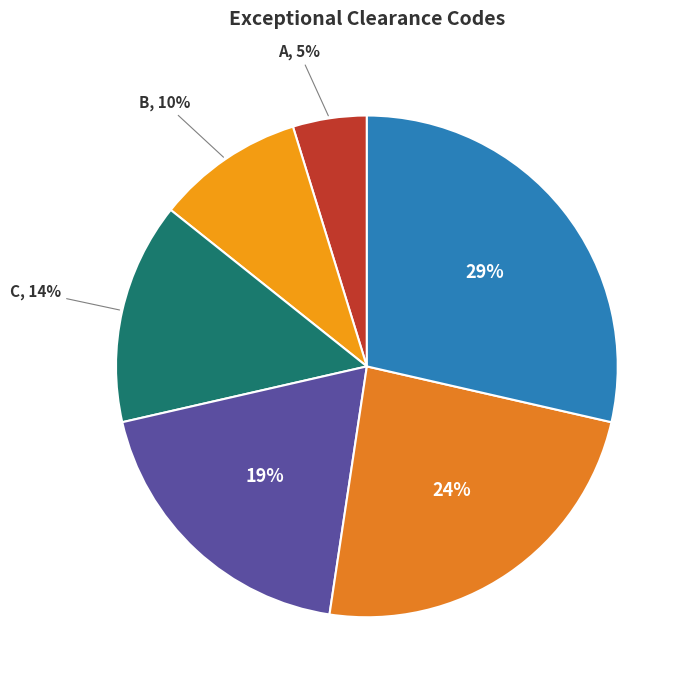

How many slices are in this pie chart?

6